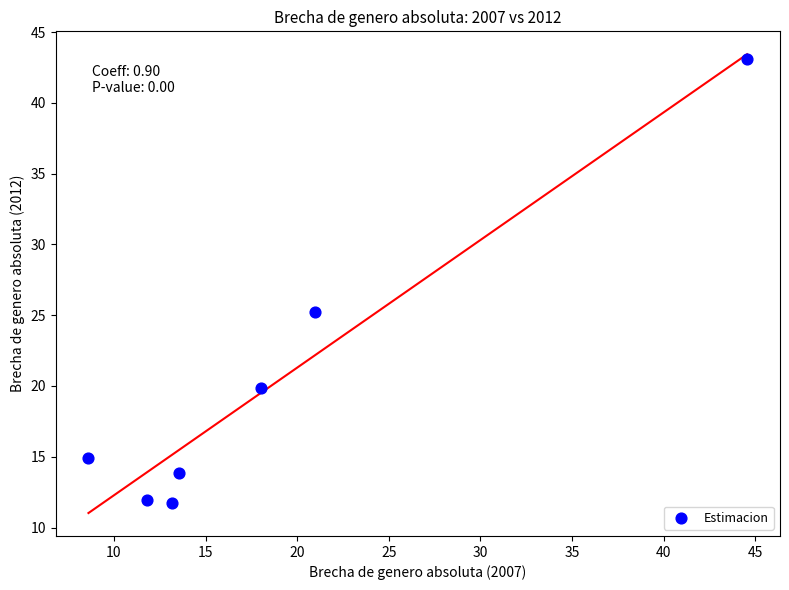

What Y value in the scatter plot is closest to 27?

25.3